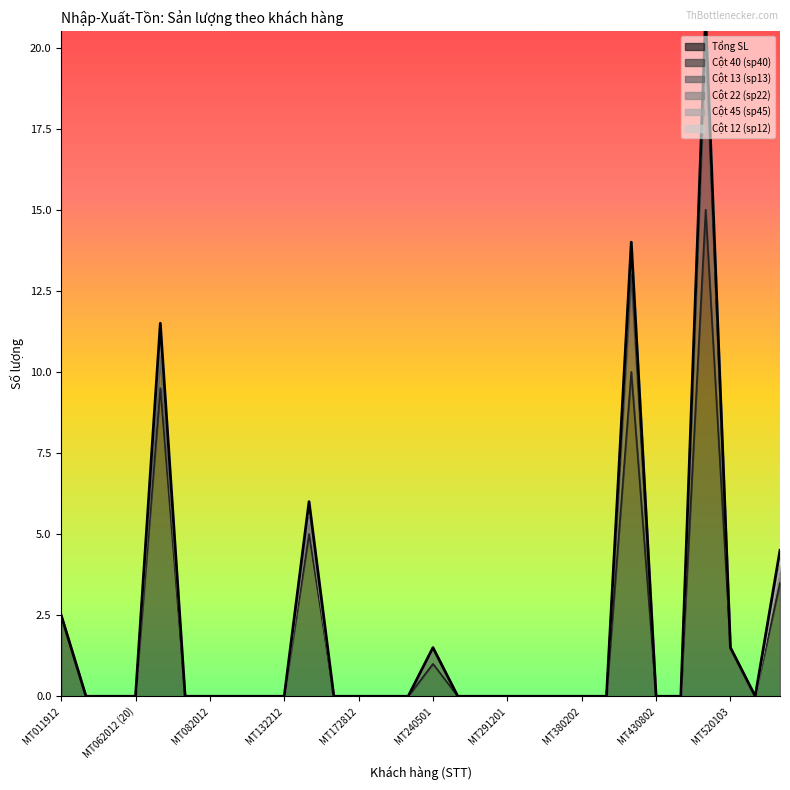

Reading left to right, transcribe all the data shown in this chart.

Tổng SL: MT011912=2.5	MT021912=0.0	MT041912=0.0	MT062012 (20)=0.0	MT062012=9.5	MT072012=0.0	MT082012=0.0	MT092112=0.0	MT122212=0.0	MT132212=0.0	MT142512=5.0	MT152512=0.0	MT172812=0.0	MT192912=0.0	MT213012=0.0	MT240501=1.0	MT271101=0.0	MT281201=0.0	MT291201=0.0	MT362901=0.0	MT370102=0.0	MT380202=0.0	MT410602=0.0	MT420802=10.0	MT430802=0.0	MT471202=0.0	MT512702=15.0	MT520103=1.5	MT530203=0.0	MT540303=3.5
Cột 40 (sp40): MT011912=0.0	MT021912=0.0	MT041912=0.0	MT062012 (20)=0.0	MT062012=1.0	MT072012=0.0	MT082012=0.0	MT092112=0.0	MT122212=0.0	MT132212=0.0	MT142512=0.5	MT152512=0.0	MT172812=0.0	MT192912=0.0	MT213012=0.0	MT240501=0.5	MT271101=0.0	MT281201=0.0	MT291201=0.0	MT362901=0.0	MT370102=0.0	MT380202=0.0	MT410602=0.0	MT420802=3.0	MT430802=0.0	MT471202=0.0	MT512702=5.0	MT520103=0.0	MT530203=0.0	MT540303=0.5
Cột 13 (sp13): MT011912=0.0	MT021912=0.0	MT041912=0.0	MT062012 (20)=0.0	MT062012=0.0	MT072012=0.0	MT082012=0.0	MT092112=0.0	MT122212=0.0	MT132212=0.0	MT142512=0.0	MT152512=0.0	MT172812=0.0	MT192912=0.0	MT213012=0.0	MT240501=0.0	MT271101=0.0	MT281201=0.0	MT291201=0.0	MT362901=0.0	MT370102=0.0	MT380202=0.0	MT410602=0.0	MT420802=1.0	MT430802=0.0	MT471202=0.0	MT512702=1.0	MT520103=0.0	MT530203=0.0	MT540303=0.0
Cột 22 (sp22): MT011912=0.0	MT021912=0.0	MT041912=0.0	MT062012 (20)=0.0	MT062012=0.5	MT072012=0.0	MT082012=0.0	MT092112=0.0	MT122212=0.0	MT132212=0.0	MT142512=0.0	MT152512=0.0	MT172812=0.0	MT192912=0.0	MT213012=0.0	MT240501=0.0	MT271101=0.0	MT281201=0.0	MT291201=0.0	MT362901=0.0	MT370102=0.0	MT380202=0.0	MT410602=0.0	MT420802=0.0	MT430802=0.0	MT471202=0.0	MT512702=0.0	MT520103=0.0	MT530203=0.0	MT540303=0.0
Cột 45 (sp45): MT011912=0.0	MT021912=0.0	MT041912=0.0	MT062012 (20)=0.0	MT062012=0.5	MT072012=0.0	MT082012=0.0	MT092112=0.0	MT122212=0.0	MT132212=0.0	MT142512=0.5	MT152512=0.0	MT172812=0.0	MT192912=0.0	MT213012=0.0	MT240501=0.0	MT271101=0.0	MT281201=0.0	MT291201=0.0	MT362901=0.0	MT370102=0.0	MT380202=0.0	MT410602=0.0	MT420802=0.0	MT430802=0.0	MT471202=0.0	MT512702=0.0	MT520103=0.0	MT530203=0.0	MT540303=0.0
Cột 12 (sp12): MT011912=0.0	MT021912=0.0	MT041912=0.0	MT062012 (20)=0.0	MT062012=0.0	MT072012=0.0	MT082012=0.0	MT092112=0.0	MT122212=0.0	MT132212=0.0	MT142512=0.0	MT152512=0.0	MT172812=0.0	MT192912=0.0	MT213012=0.0	MT240501=0.0	MT271101=0.0	MT281201=0.0	MT291201=0.0	MT362901=0.0	MT370102=0.0	MT380202=0.0	MT410602=0.0	MT420802=0.0	MT430802=0.0	MT471202=0.0	MT512702=0.0	MT520103=0.0	MT530203=0.0	MT540303=0.5